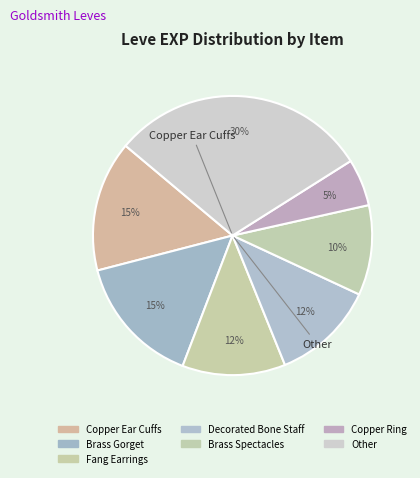

Is there any slice that represents more than half of the pie?

No